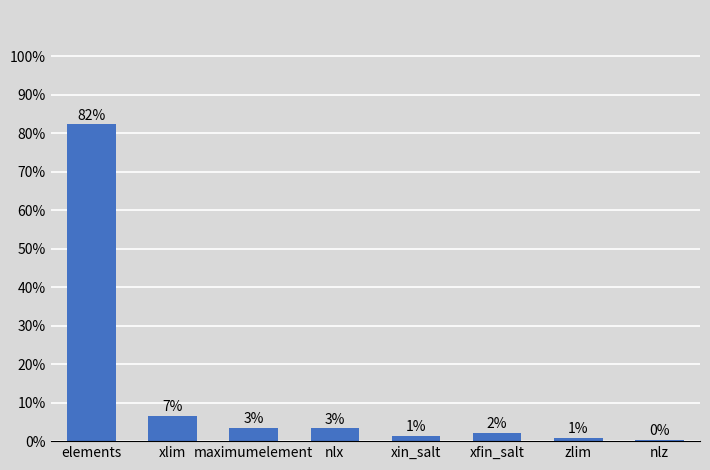

Are the bars horizontal?

No